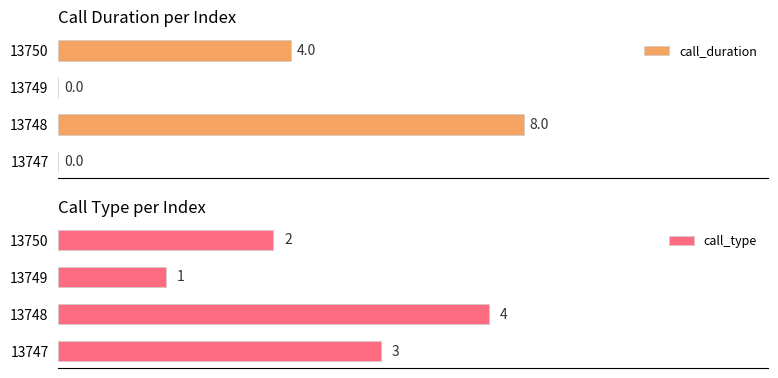

List the labels in order of call_type value, largest first.

13748, 13747, 13750, 13749